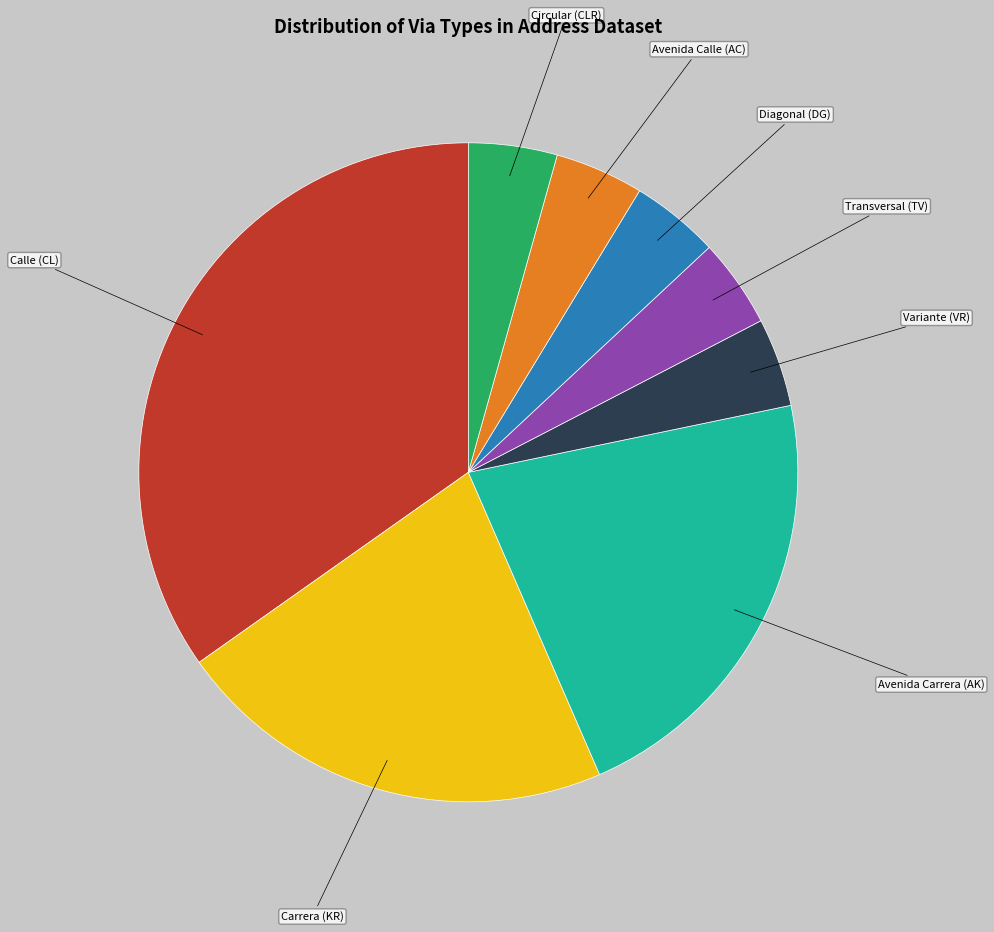

Is there a majority slice in this chart?

No